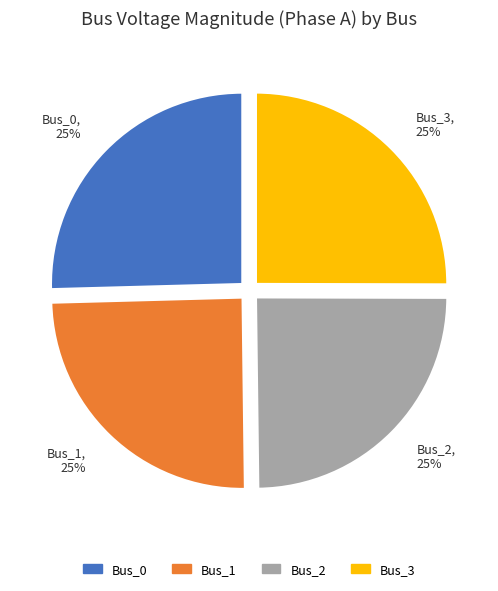

To the nearest percent, what portion does Bus_2 represent?

25%